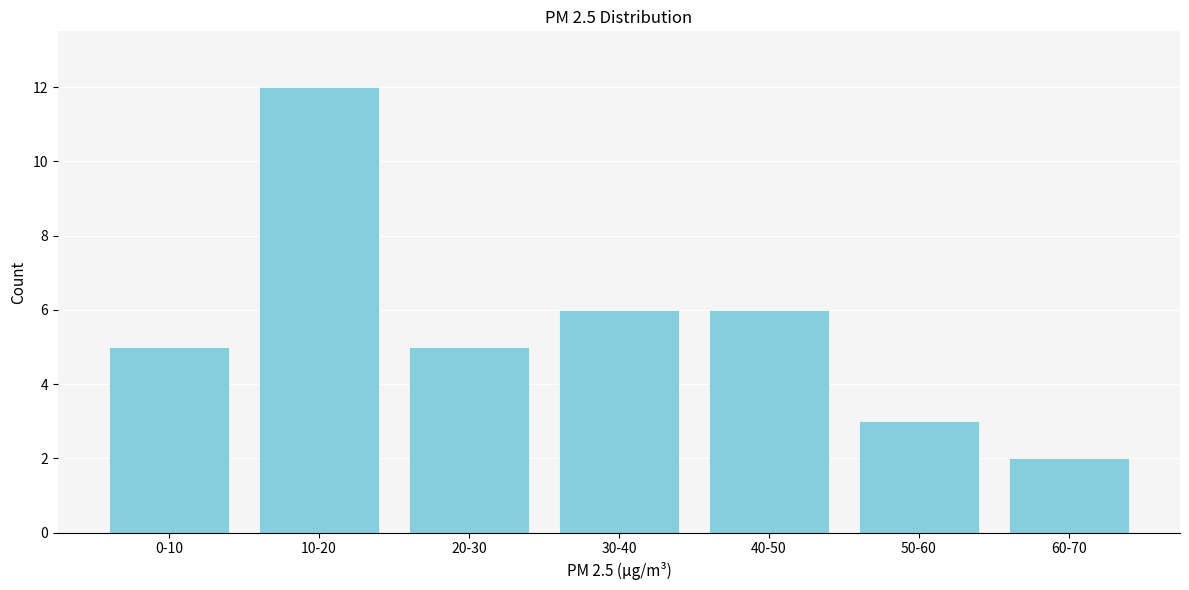

Reading left to right, transcribe all the data shown in this chart.

5	12	5	6	6	3	2